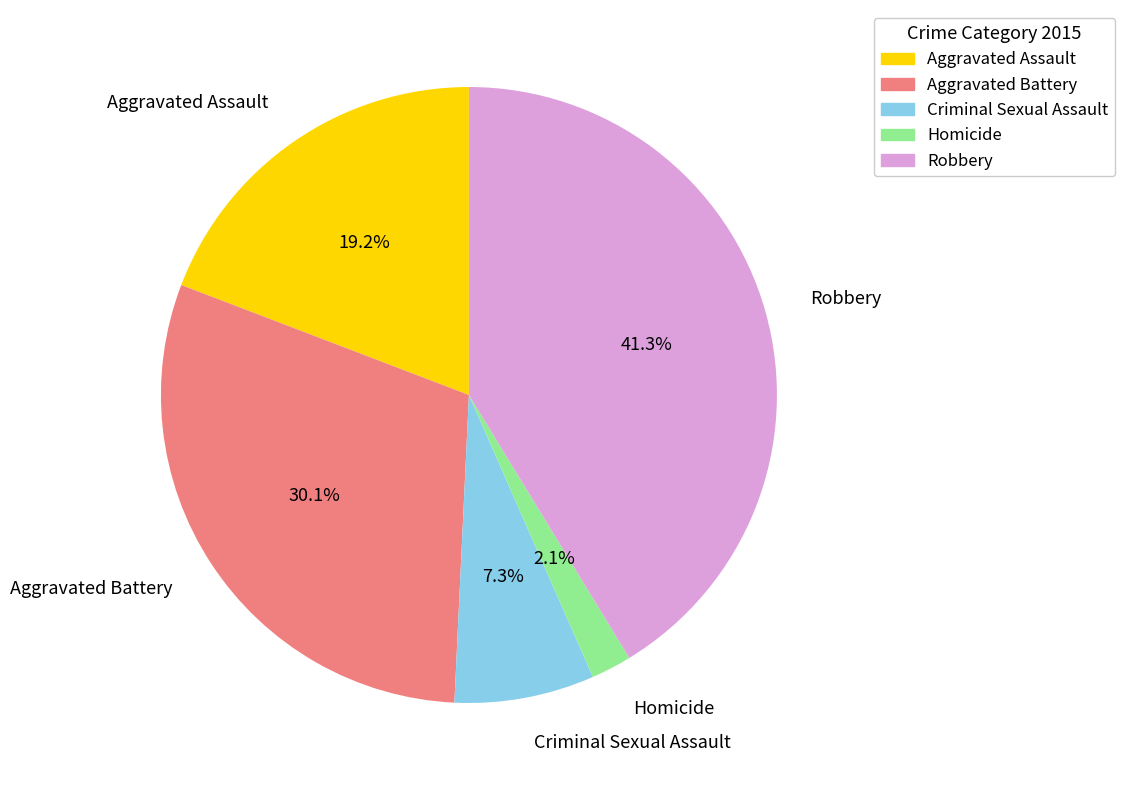

To the nearest percent, what portion does Criminal Sexual Assault represent?

7%